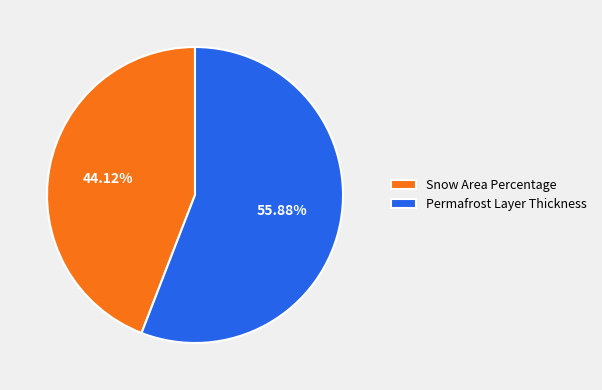

How many segments does this pie chart have?

2